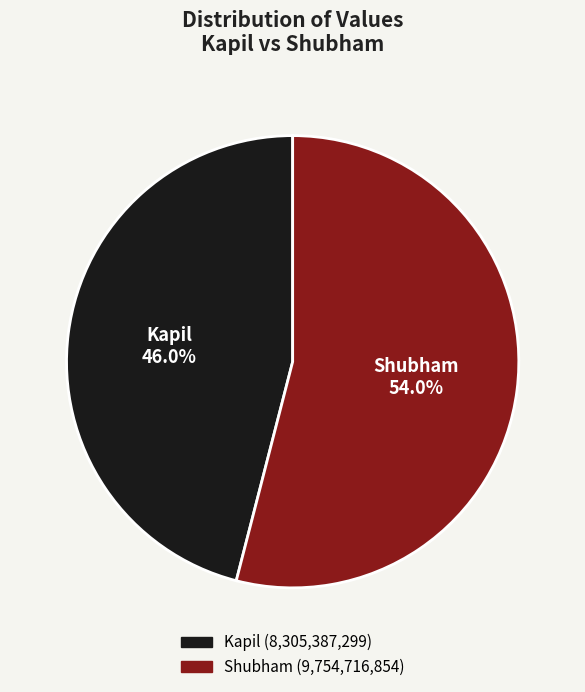

Count the number of slices in the pie.

2